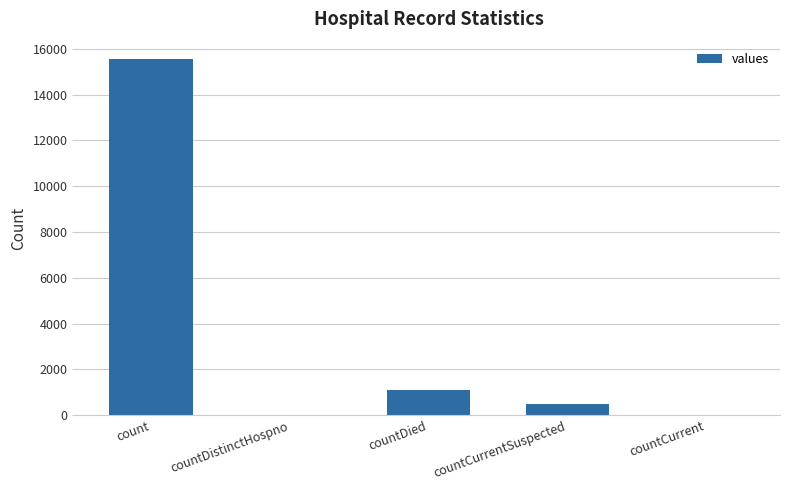

How many distinct data groups are displayed?

1